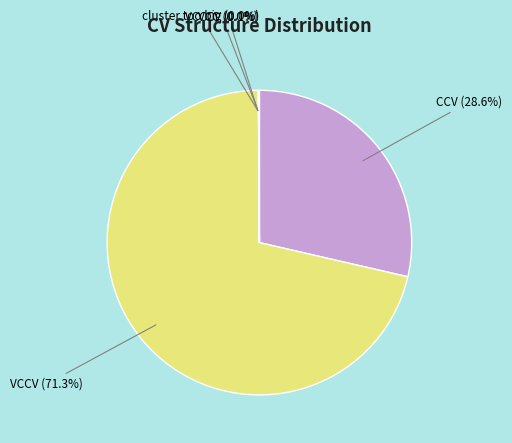

Does any single category account for the majority?

Yes